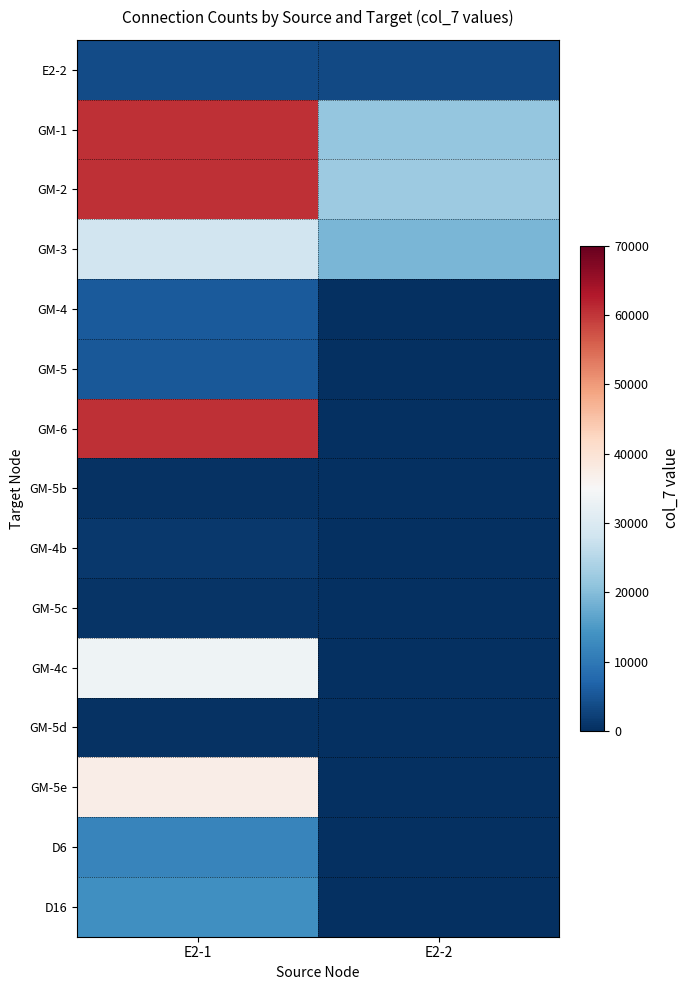

At which category is the sum across all series the highest?

E2-1